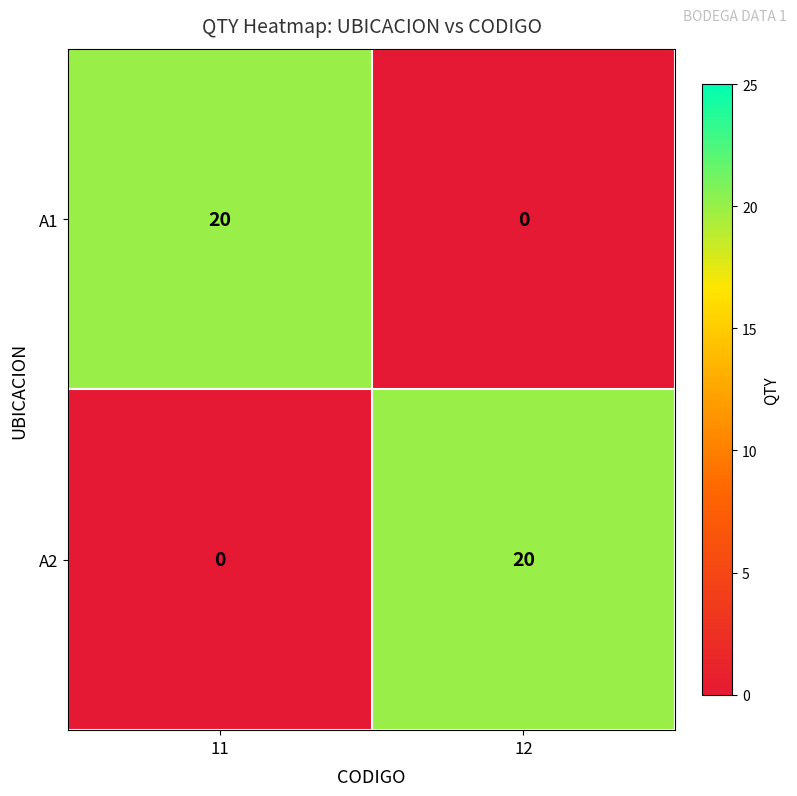

Reading left to right, transcribe all the data shown in this chart.

A1: 20	0
A2: 0	20